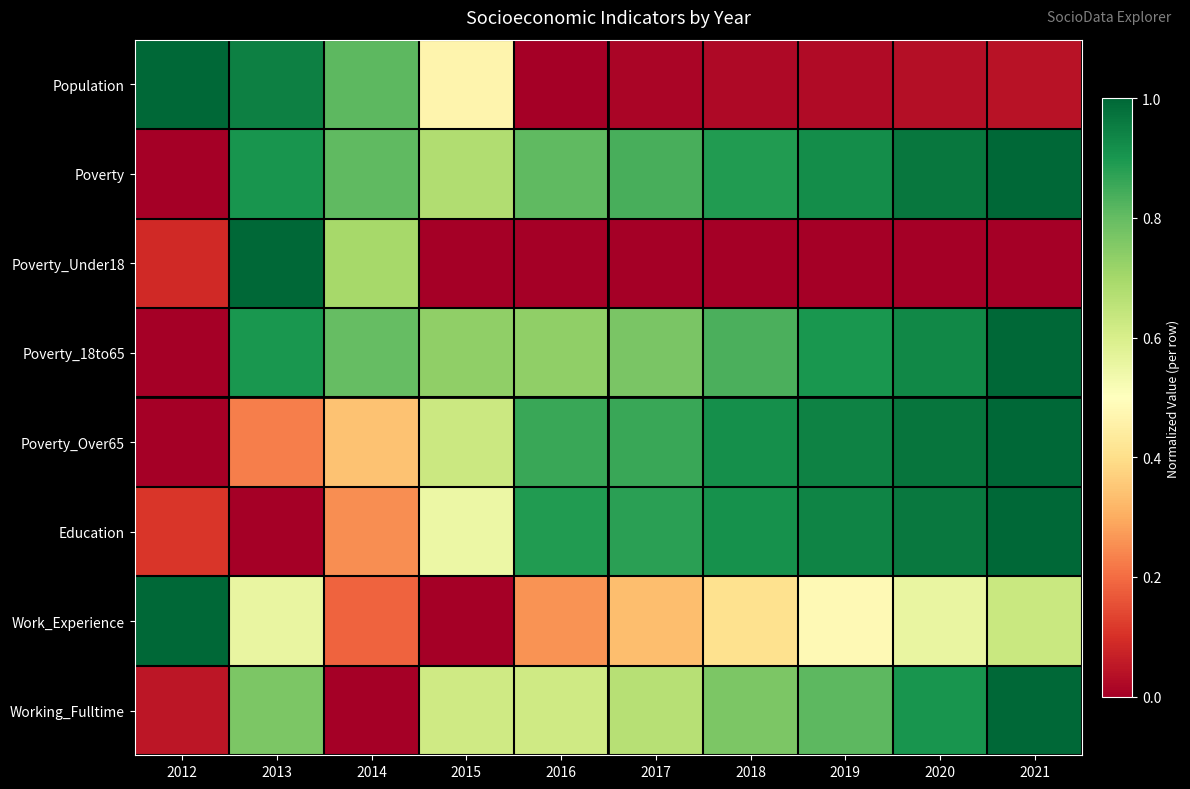

Reading right to left, extract all data points from this chart.

Population: 2021=0.0	2020=0.0	2019=0.0	2018=0.0	2017=0.0	2016=0.0	2015=0.5	2014=0.8	2013=0.9	2012=1.0
Poverty: 2021=1.0	2020=1.0	2019=0.9	2018=0.9	2017=0.8	2016=0.8	2015=0.7	2014=0.8	2013=0.9	2012=0.0
Poverty_Under18: 2021=0.0	2020=0.0	2019=0.0	2018=0.0	2017=0.0	2016=0.0	2015=0.0	2014=0.7	2013=1.0	2012=0.1
Poverty_18to65: 2021=1.0	2020=0.9	2019=0.9	2018=0.8	2017=0.8	2016=0.7	2015=0.7	2014=0.8	2013=0.9	2012=0.0
Poverty_Over65: 2021=1.0	2020=1.0	2019=0.9	2018=0.9	2017=0.9	2016=0.9	2015=0.6	2014=0.3	2013=0.2	2012=0.0
Education: 2021=1.0	2020=1.0	2019=0.9	2018=0.9	2017=0.9	2016=0.9	2015=0.6	2014=0.2	2013=0.0	2012=0.1
Work_Experience: 2021=0.6	2020=0.6	2019=0.5	2018=0.4	2017=0.3	2016=0.3	2015=0.0	2014=0.2	2013=0.6	2012=1.0
Working_Fulltime: 2021=1.0	2020=0.9	2019=0.8	2018=0.8	2017=0.7	2016=0.6	2015=0.6	2014=0.0	2013=0.8	2012=0.0